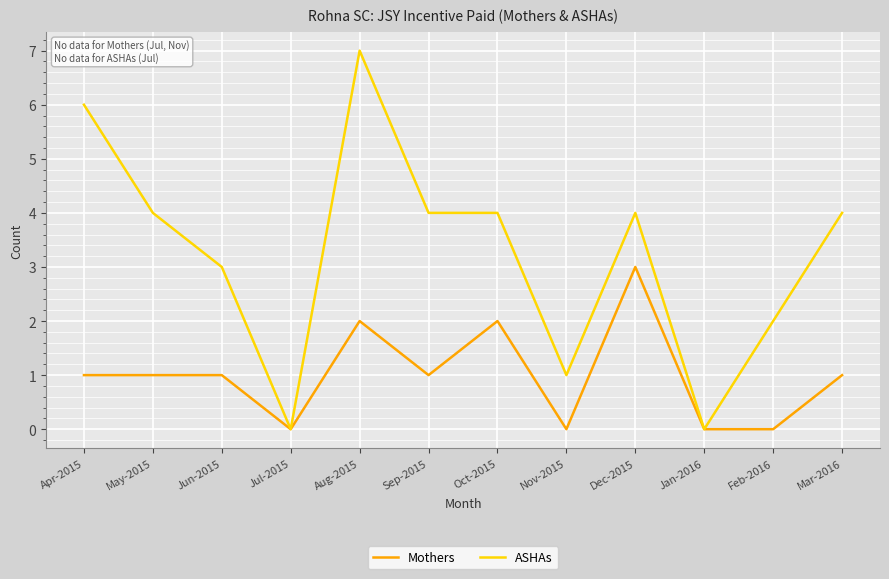

What are all the series names shown in the legend?

Mothers, ASHAs